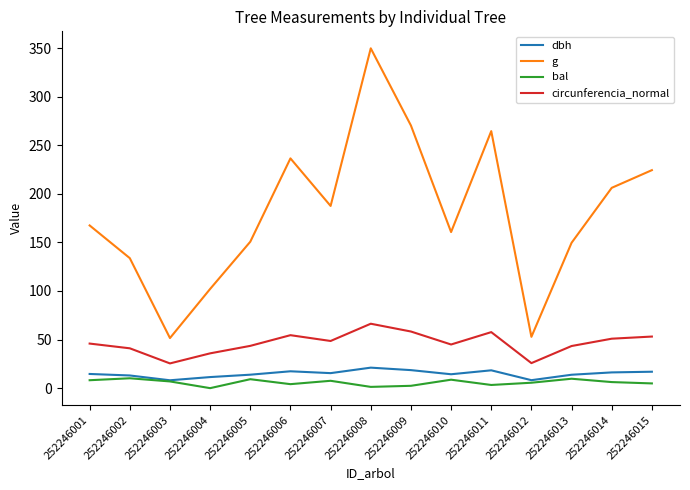

What is the total value across all series at 252246009?

349.5